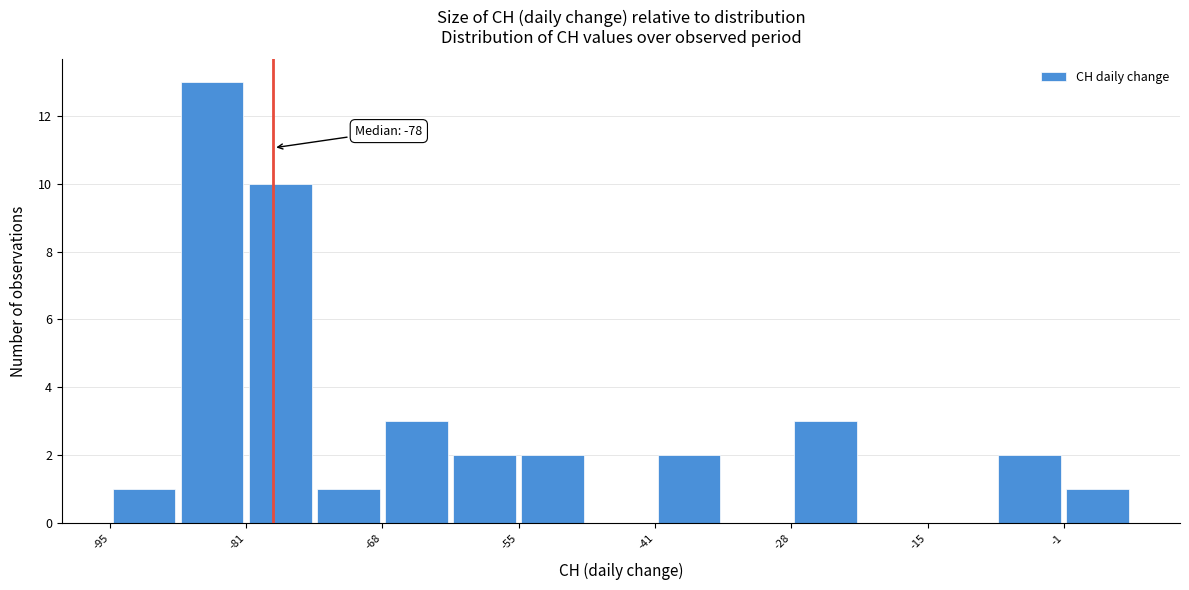

Around what value on the x-axis is the tallest bar? Give the approximate position of its centre, as read against the axis.

-84